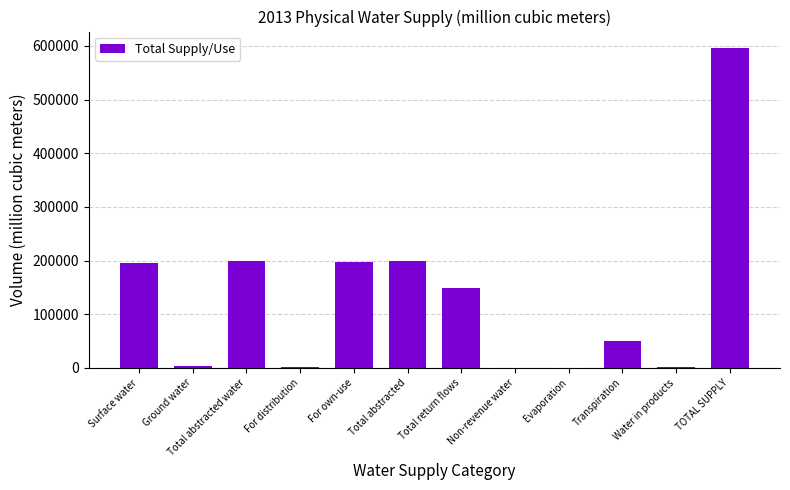

What is the sum of all values?

1592445.5